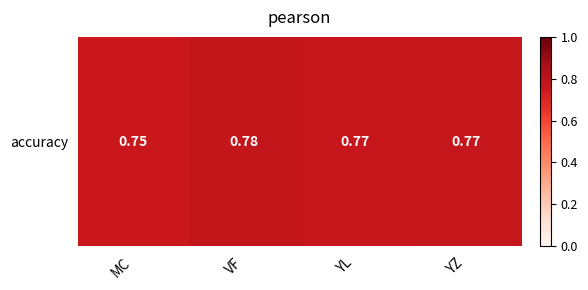

Where is the data nearest to the value 0?

MC